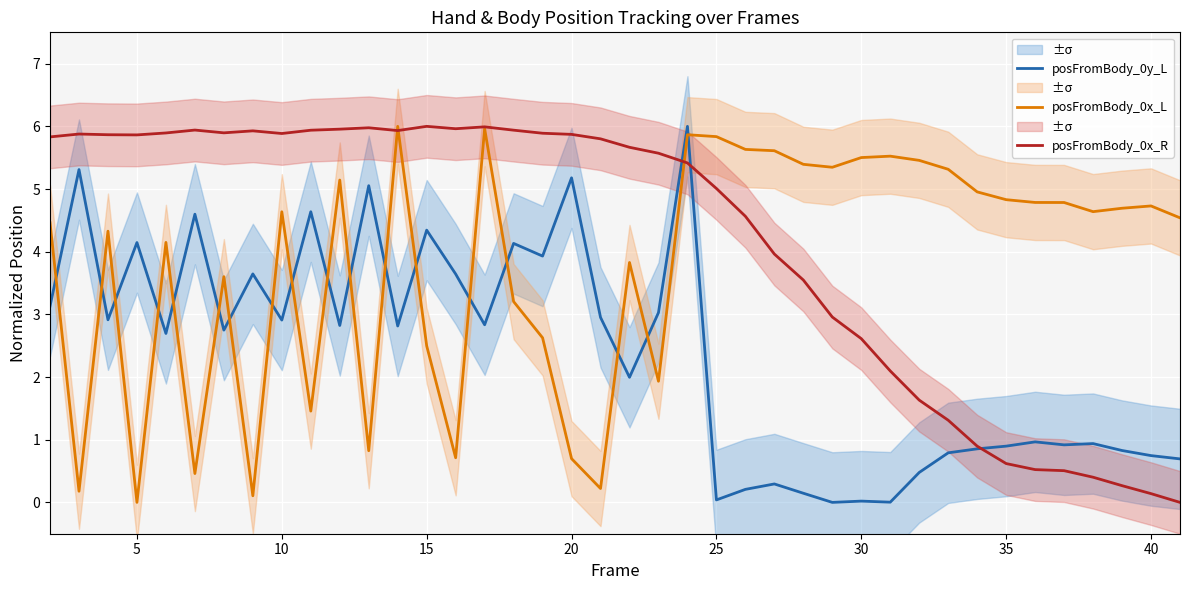

How many series are shown in this chart?

3